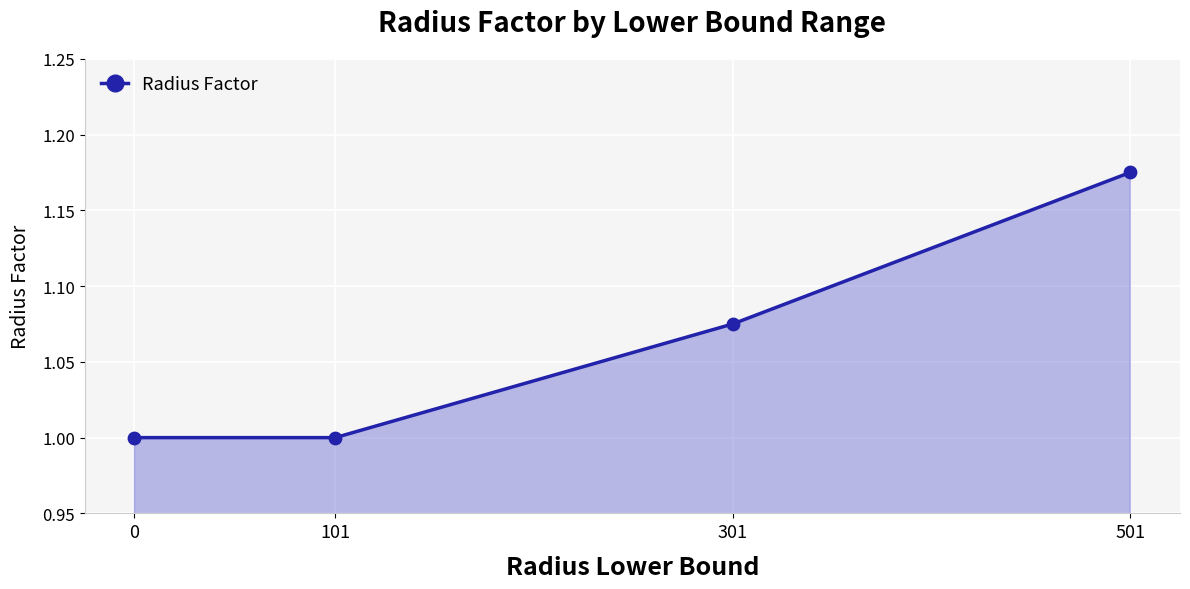

What is the change in value from 0 to 501?

+0.2